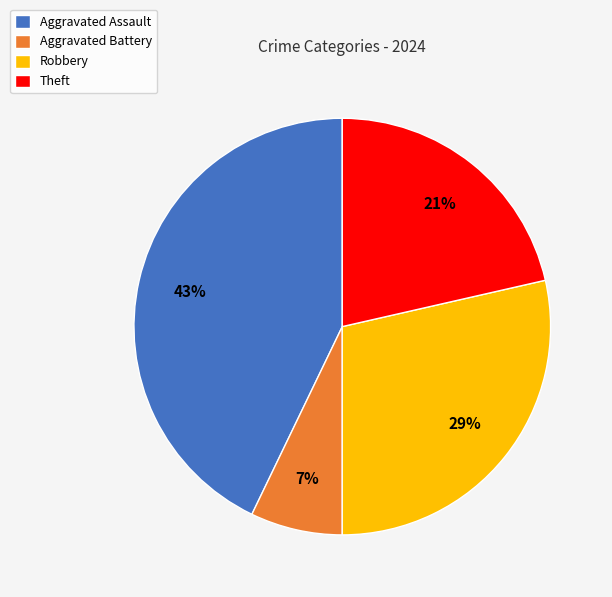

What is the smallest slice in the pie chart?

Aggravated Battery